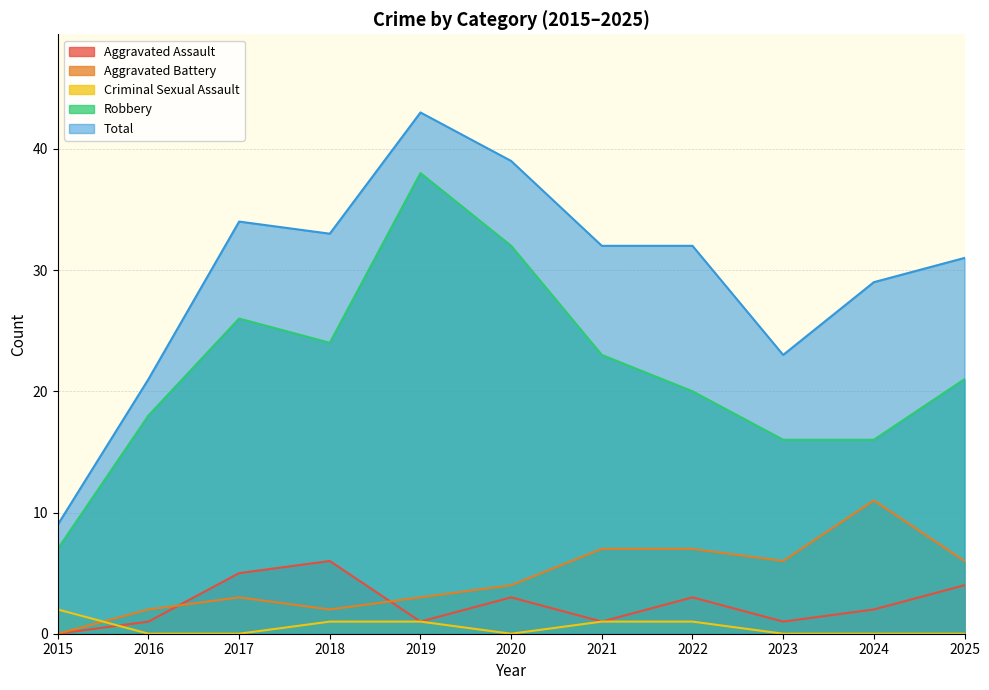

True or false: Robbery has a value of 18 at 2016.

True